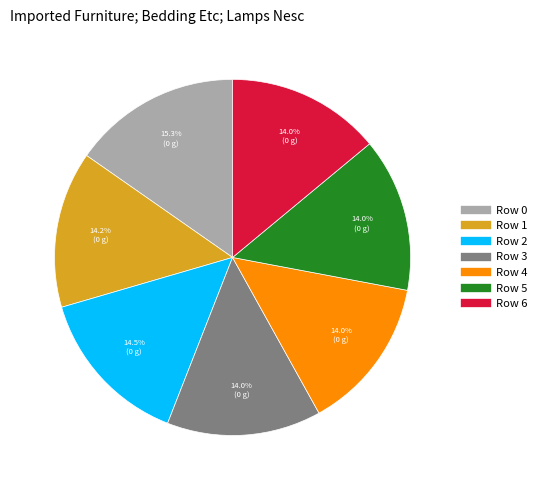

What is the largest slice in the pie chart?

Row 0